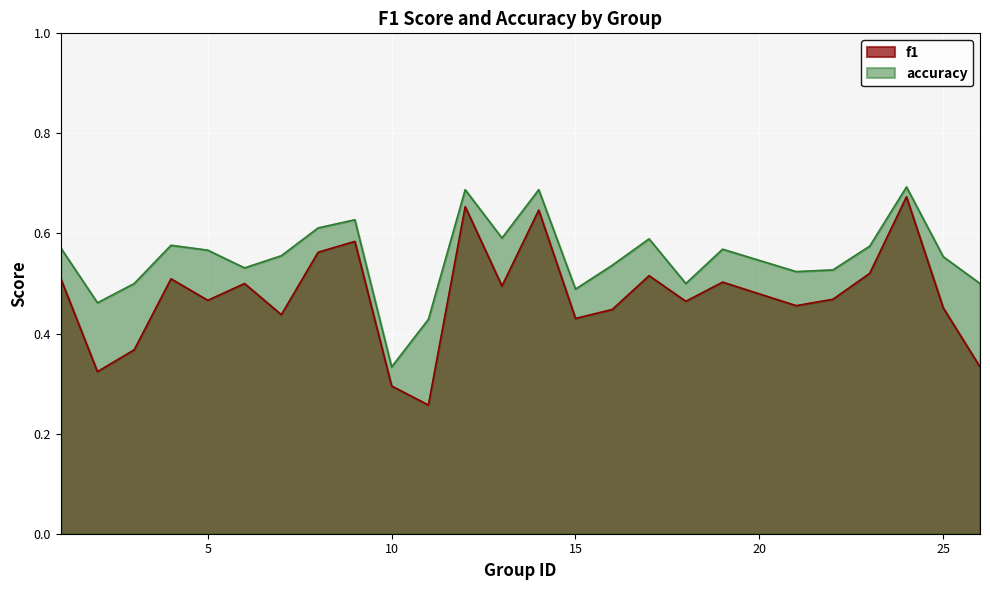

Which has a higher value, 16 or 18?

18